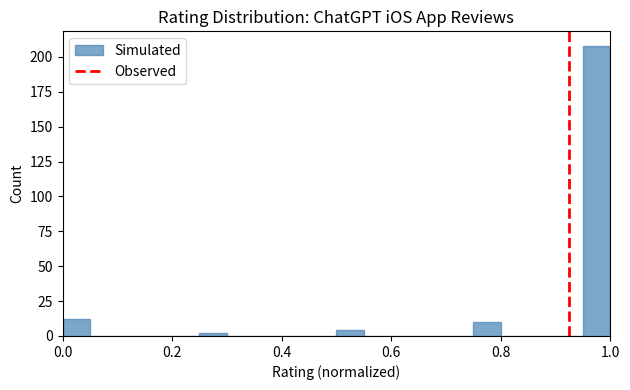

Around what value on the x-axis is the tallest bar? Give the approximate position of its centre, as read against the axis.

0.98